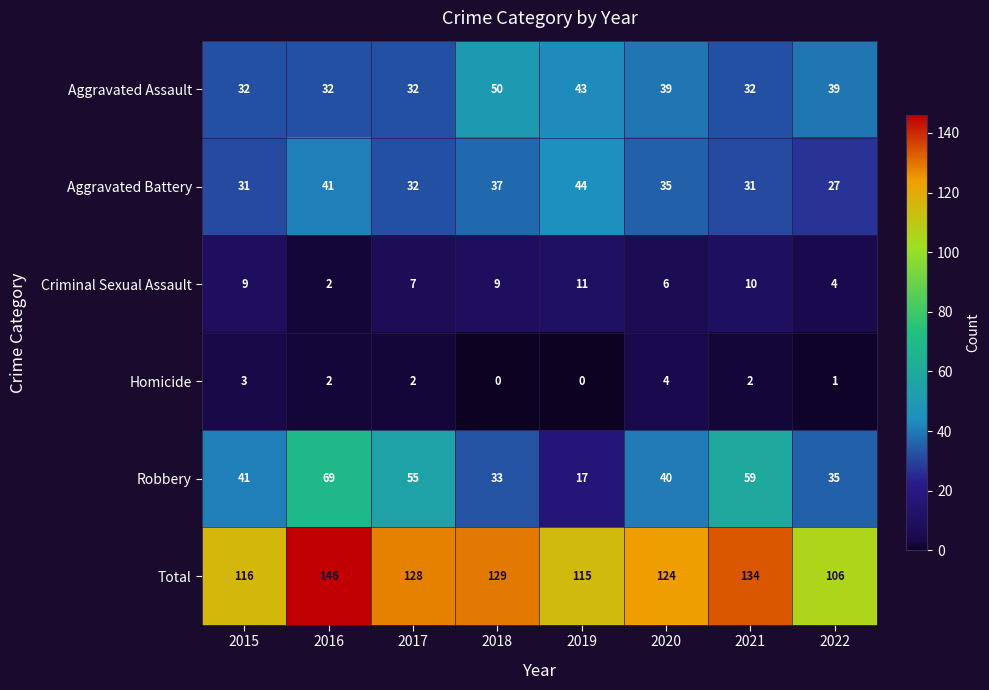

Which series has the widest spread of values?

Robbery